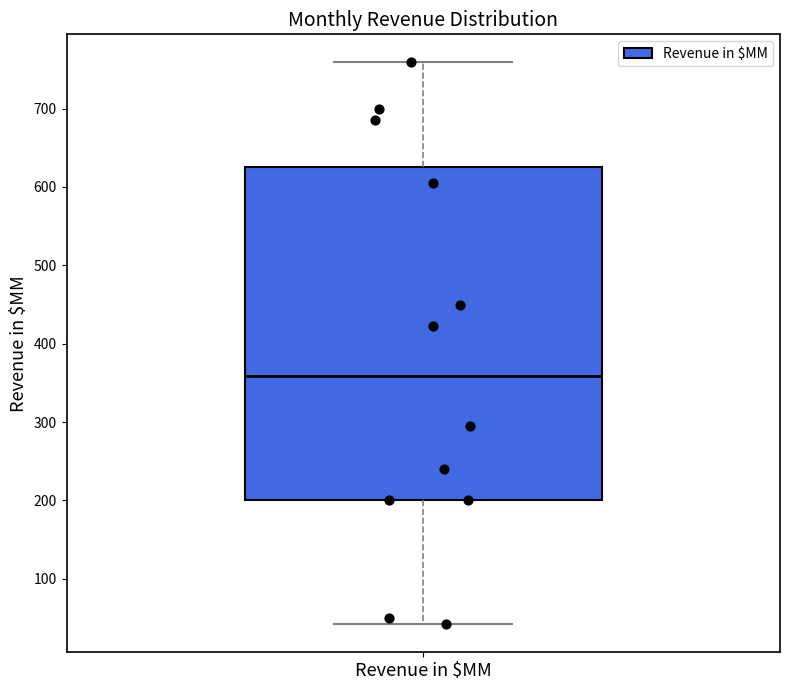

Where is the lower edge of the box for Revenue in $MM on the y-axis? The values are not printed on the chart, so give them approximately, as read against the axis.

200